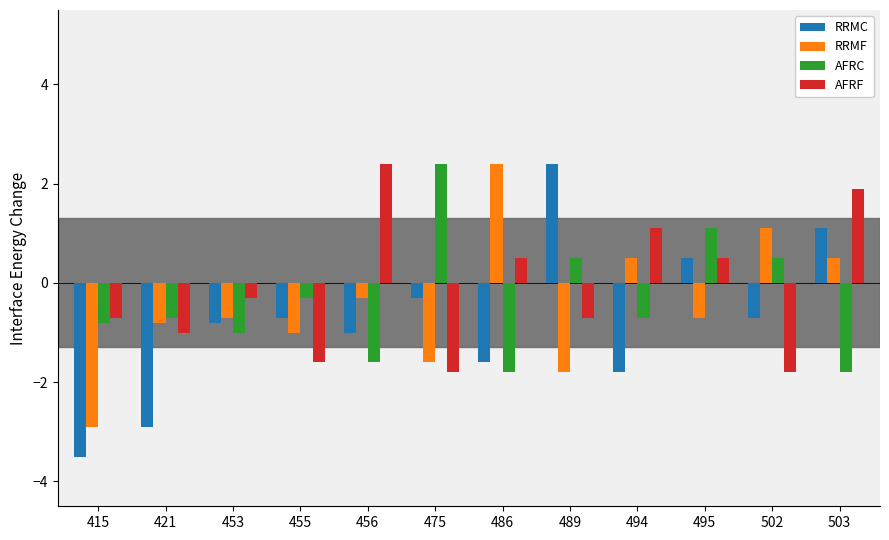

Reading right to left, transcribe all the data shown in this chart.

RRMC: 1.1	-0.7	0.5	-1.8	2.4	-1.6	-0.3	-1.0	-0.7	-0.8	-2.9	-3.5
RRMF: 0.5	1.1	-0.7	0.5	-1.8	2.4	-1.6	-0.3	-1.0	-0.7	-0.8	-2.9
AFRC: -1.8	0.5	1.1	-0.7	0.5	-1.8	2.4	-1.6	-0.3	-1.0	-0.7	-0.8
AFRF: 1.9	-1.8	0.5	1.1	-0.7	0.5	-1.8	2.4	-1.6	-0.3	-1.0	-0.7